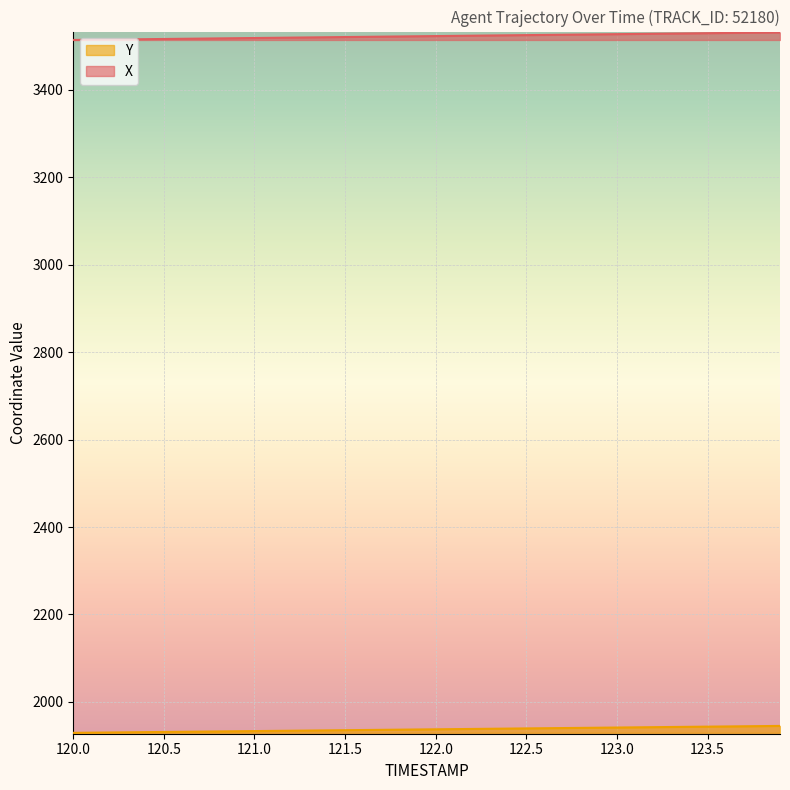

List the series in order of their peak value, lowest first.

Y, X